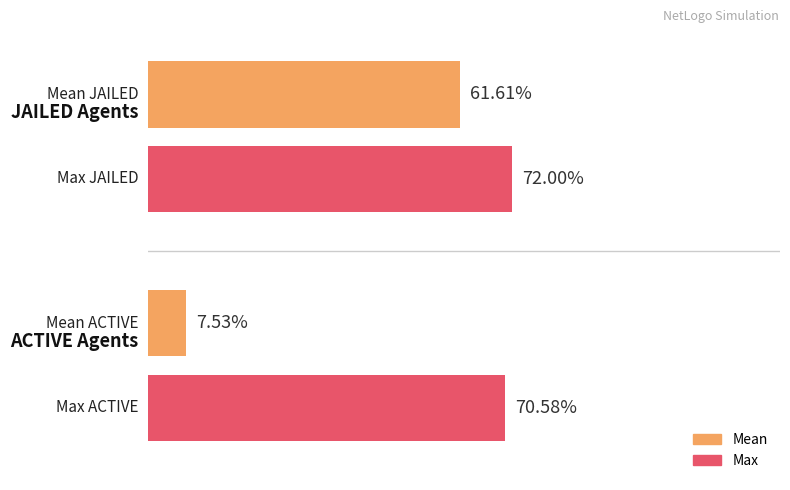

Does the chart contain any negative values?

No